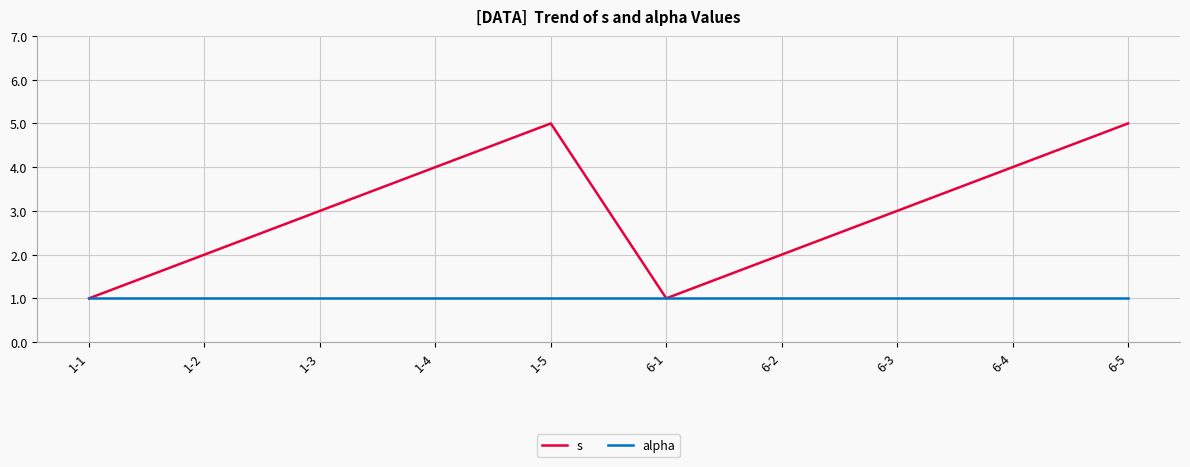

Which series changed the most between 1-4 and 6-3?

s